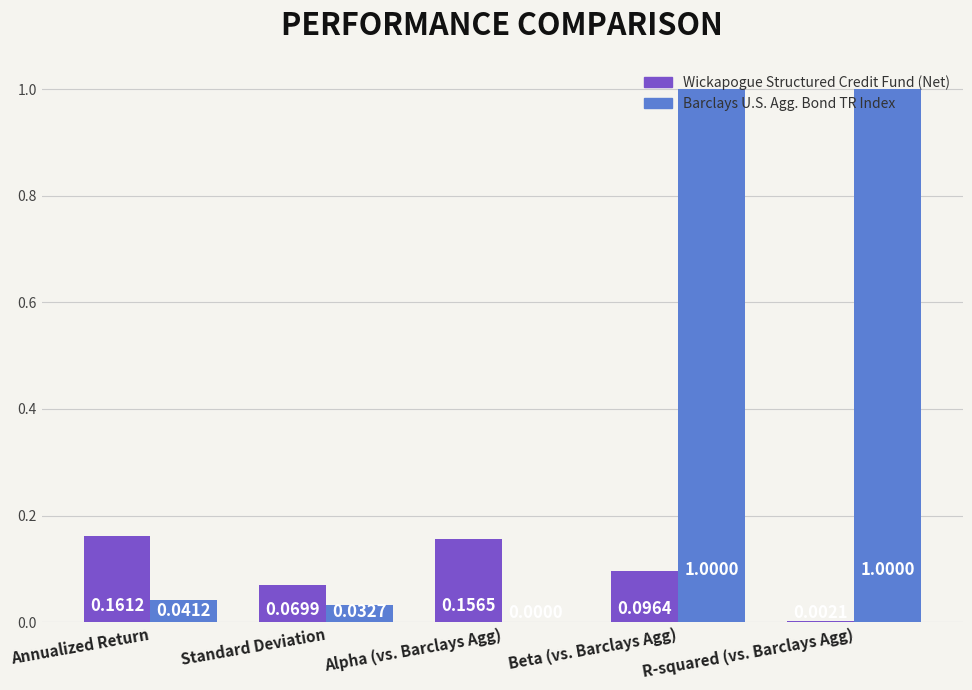

What is the sum of the Barclays U.S. Agg. Bond TR Index values at Beta (vs. Barclays Agg) and Standard Deviation?

1.0